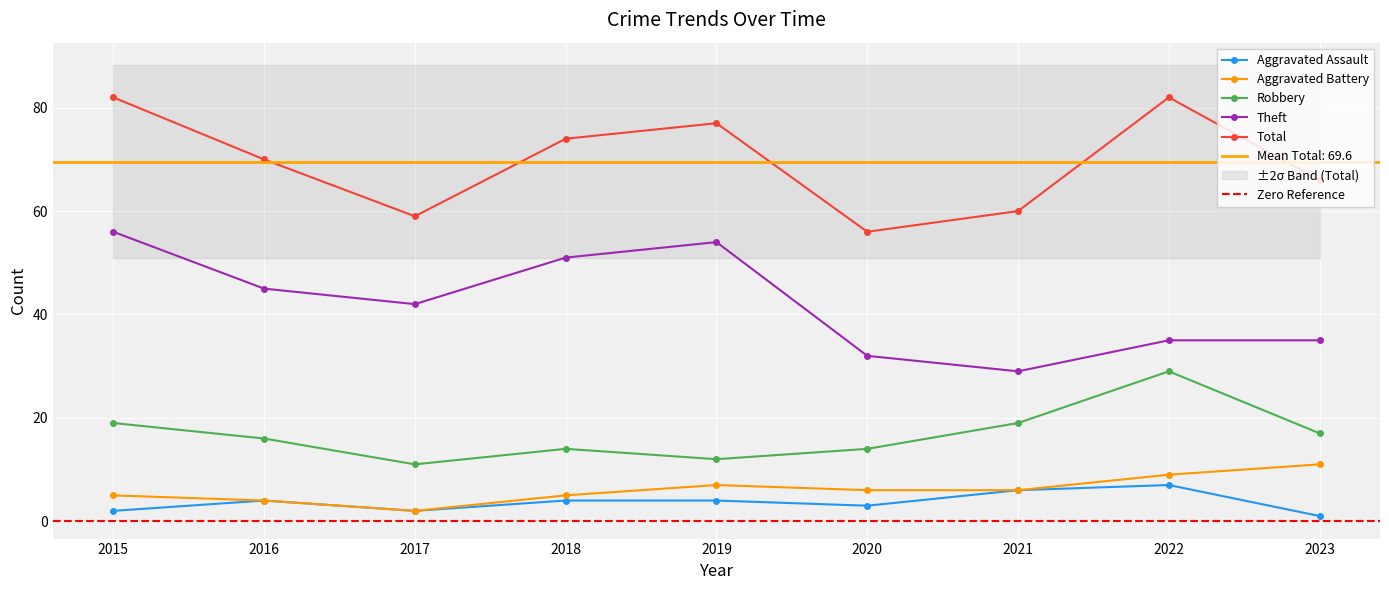

Reading left to right, list all the values displayed in this chart.

Aggravated Assault: 2015=2	2016=4	2017=2	2018=4	2019=4	2020=3	2021=6	2022=7	2023=1
Aggravated Battery: 2015=5	2016=4	2017=2	2018=5	2019=7	2020=6	2021=6	2022=9	2023=11
Robbery: 2015=19	2016=16	2017=11	2018=14	2019=12	2020=14	2021=19	2022=29	2023=17
Theft: 2015=56	2016=45	2017=42	2018=51	2019=54	2020=32	2021=29	2022=35	2023=35
Total: 2015=82	2016=70	2017=59	2018=74	2019=77	2020=56	2021=60	2022=82	2023=66